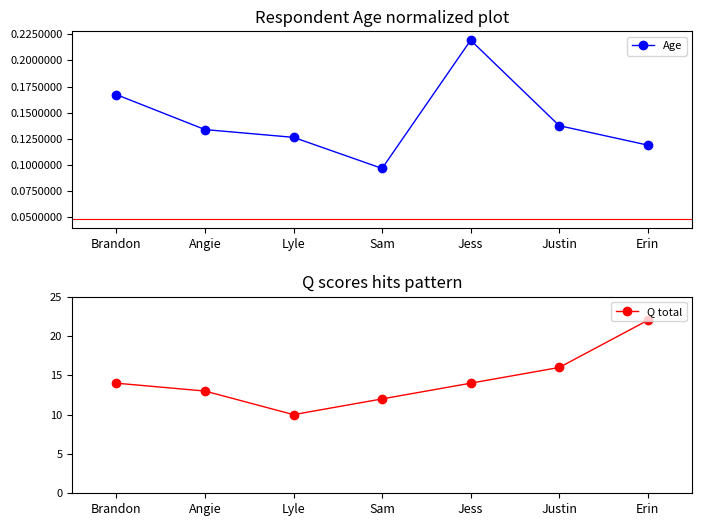

Which label corresponds to the largest value in the chart?

Erin